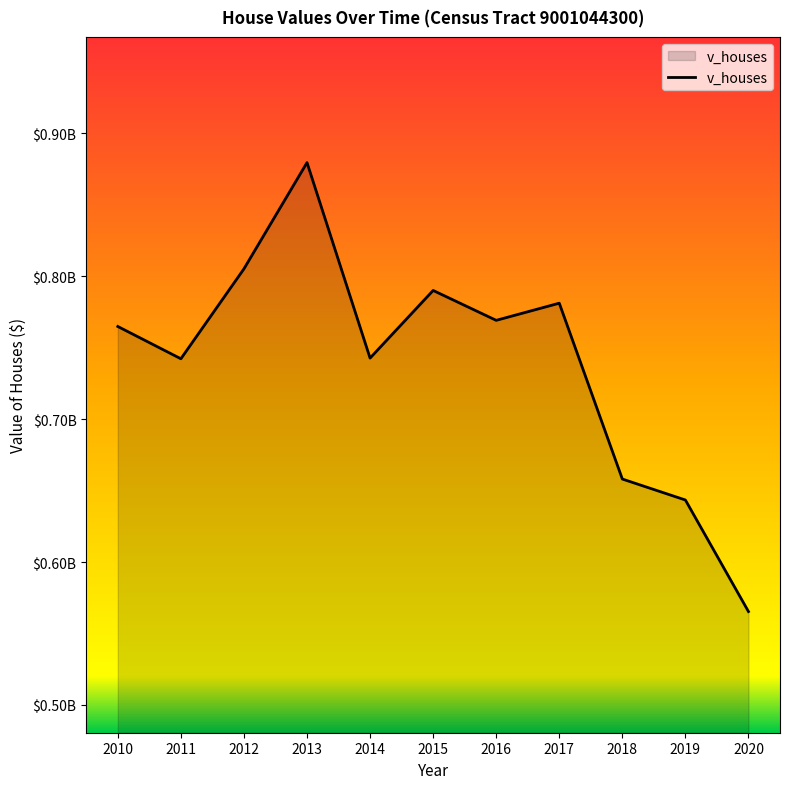

How many interior local valleys (lower than both neighbors) does the data have?

3